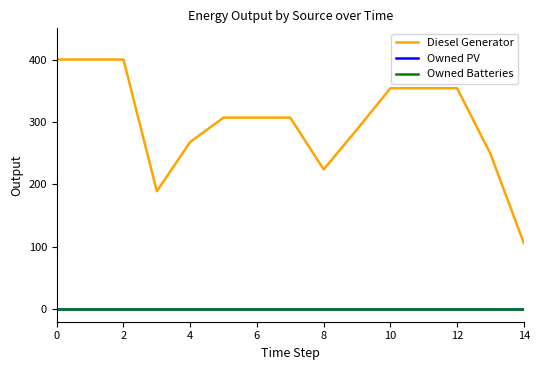

Is this an area chart (filled region under the line)?

No